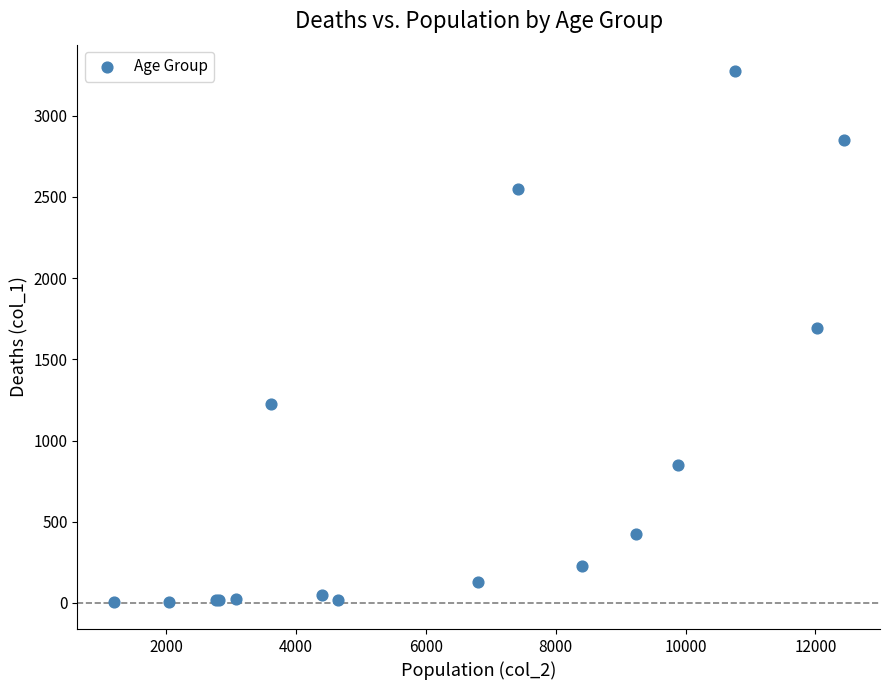

What Y value in the scatter plot is closest to 1638?

1690